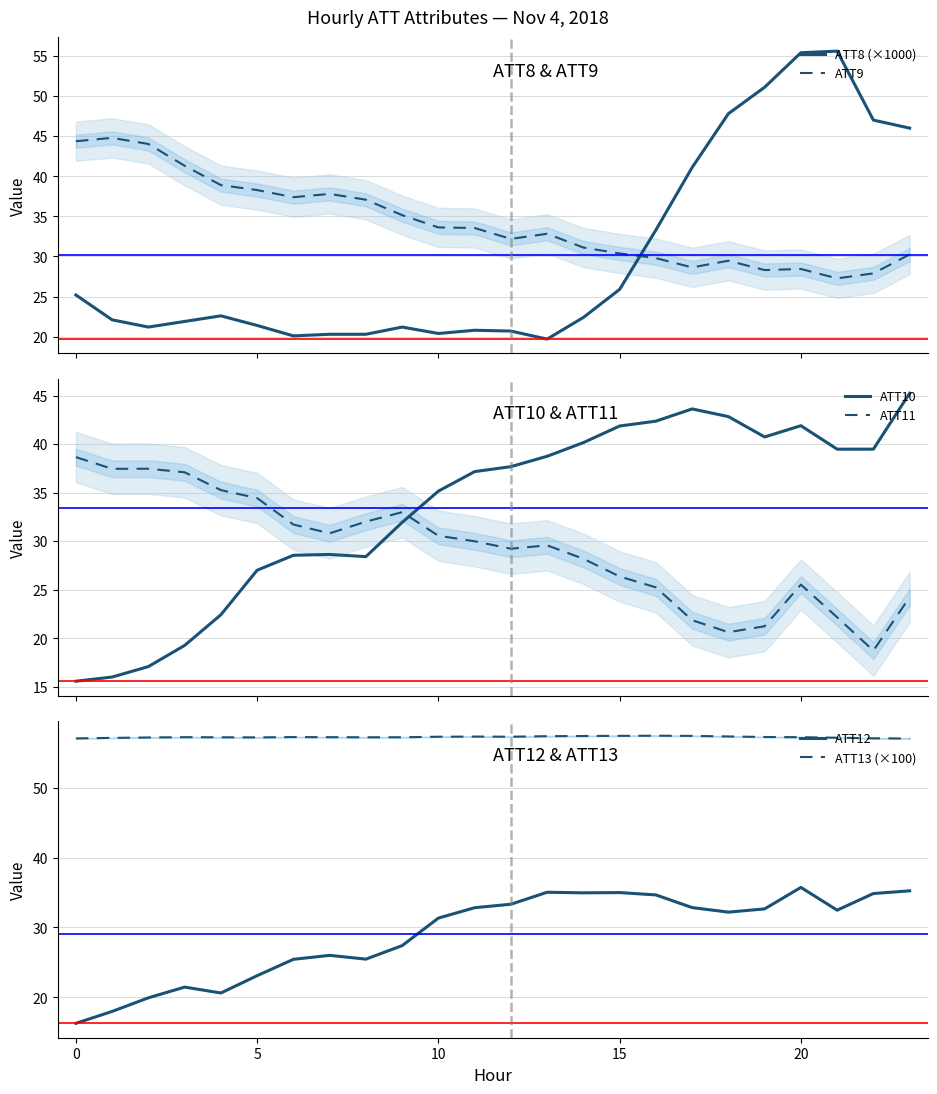

What is the maximum value shown in the chart?

57.5